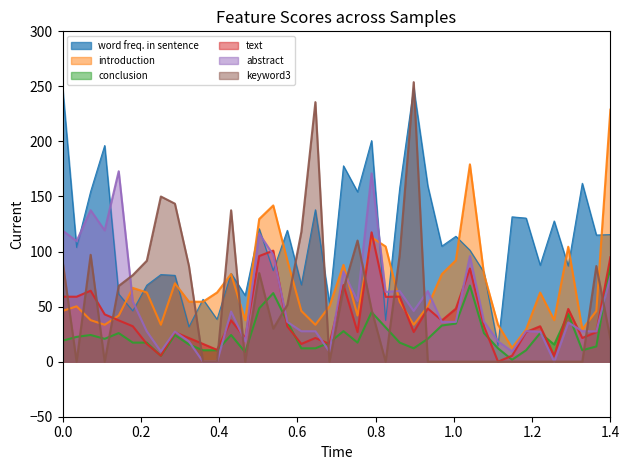

How many values in the text series are below 32?

18